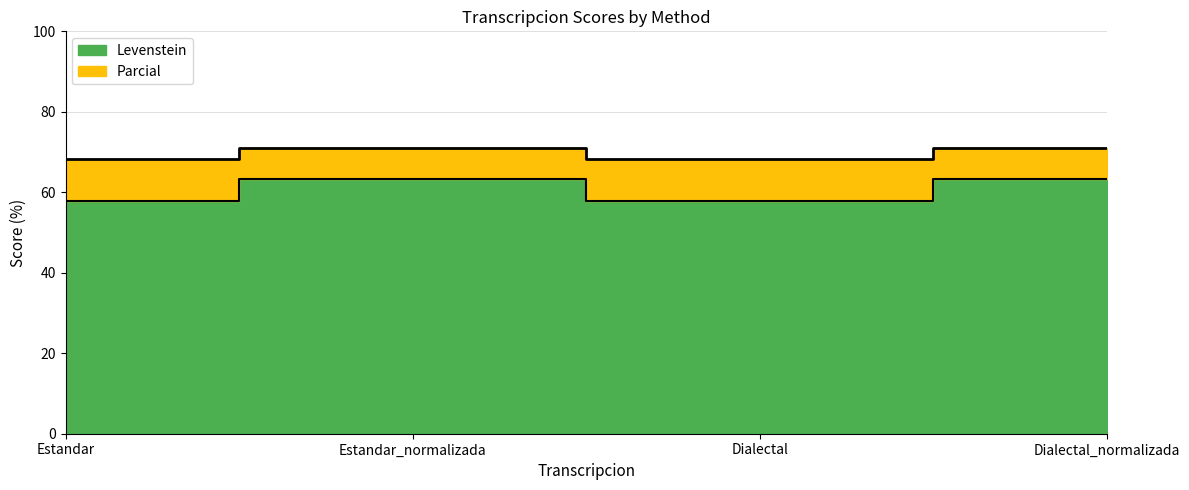

How many series are shown in this chart?

2